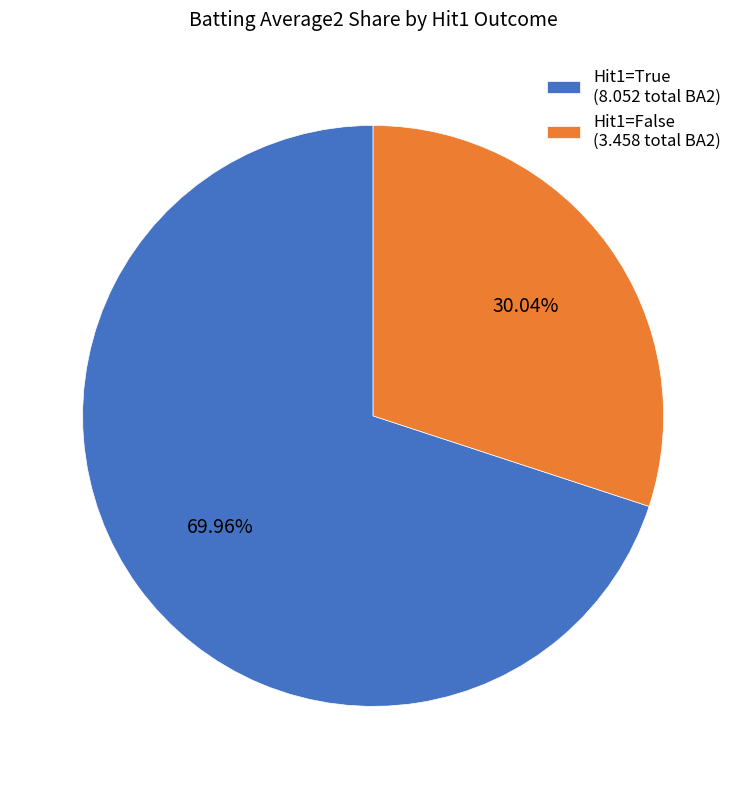

Do Hit1=False (3.458 total BA2) and Hit1=True (8.052 total BA2) together represent more than half of the pie?

Yes